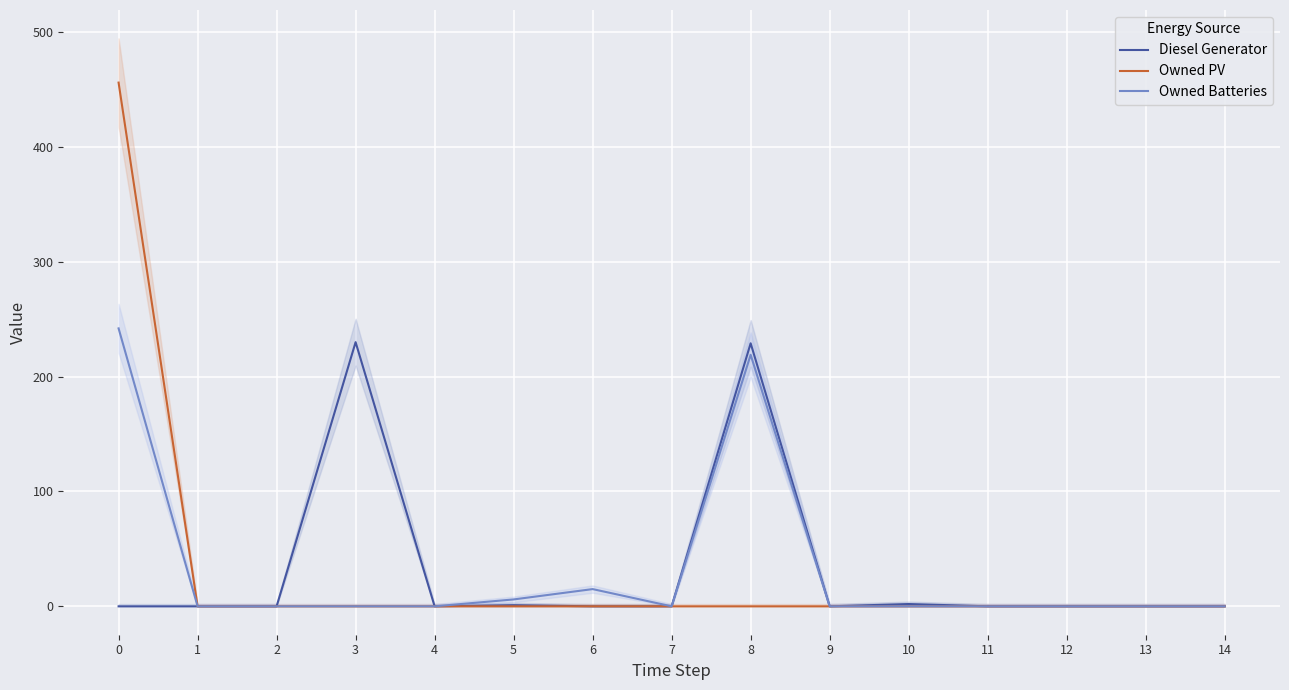

At how many categories does at least one series exceed 5?

5